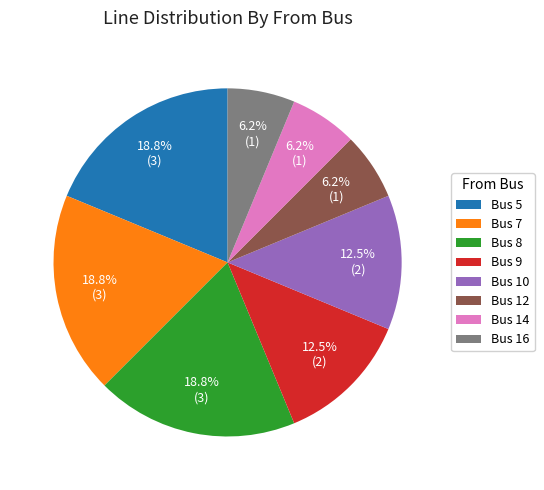

Is Bus 5 the majority of the pie?

No